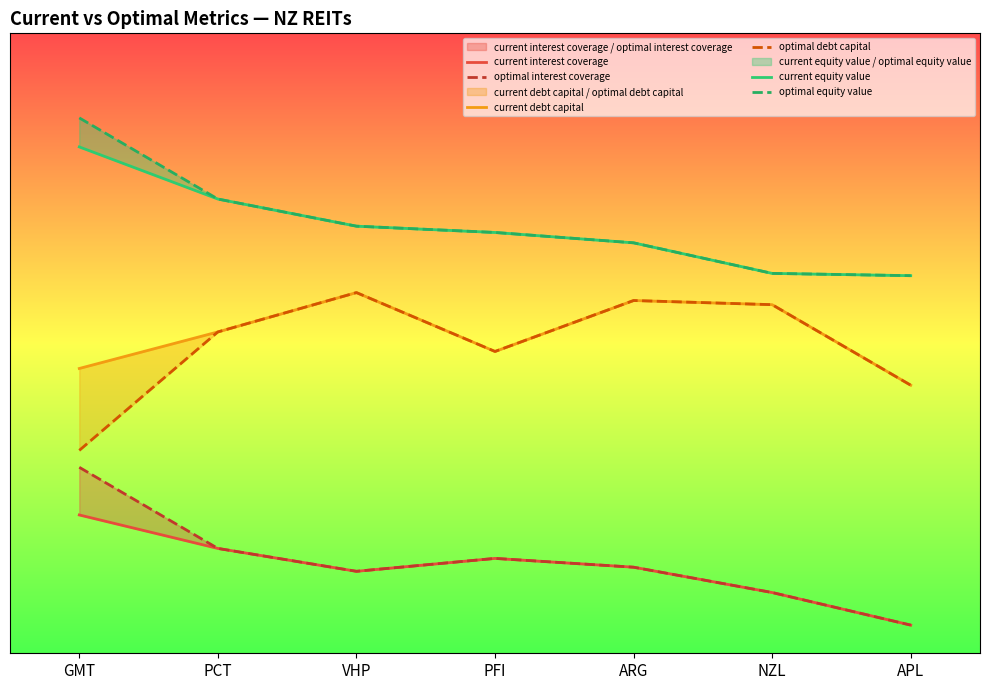

Which series has the largest range (max minus min)?

optimal debt capital